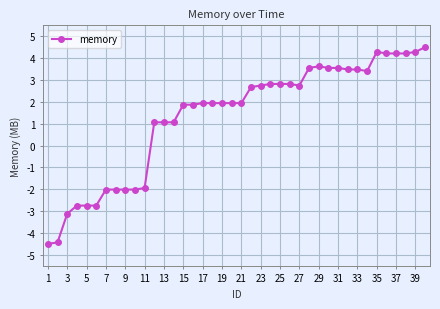

What is the sum of all values?

53.3